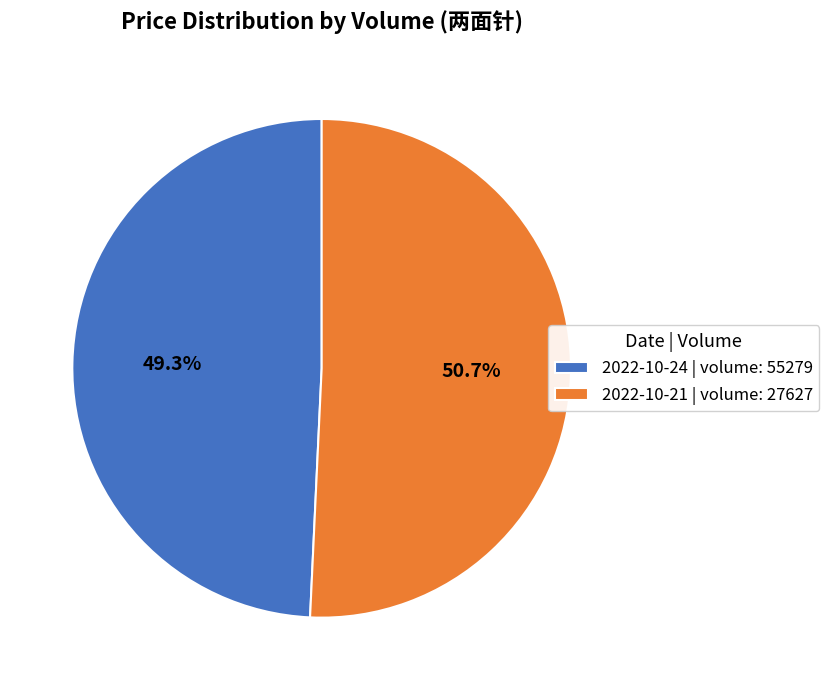

How many segments does this pie chart have?

2